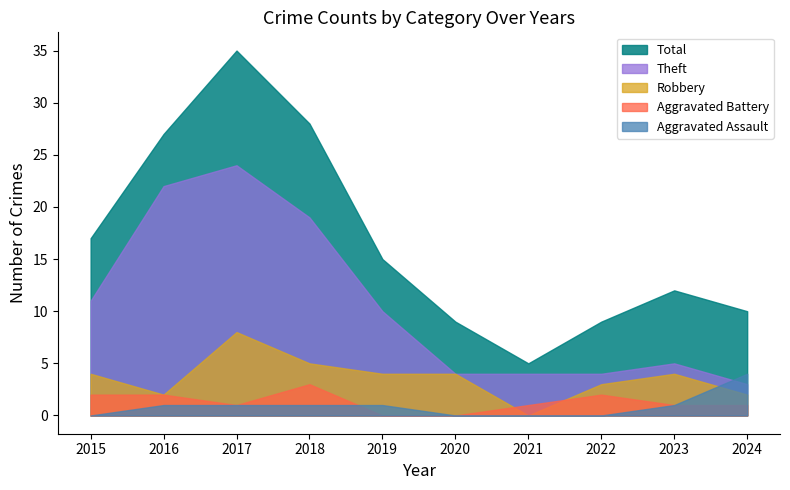

What are all the series names shown in the legend?

Total, Theft, Robbery, Aggravated Battery, Aggravated Assault